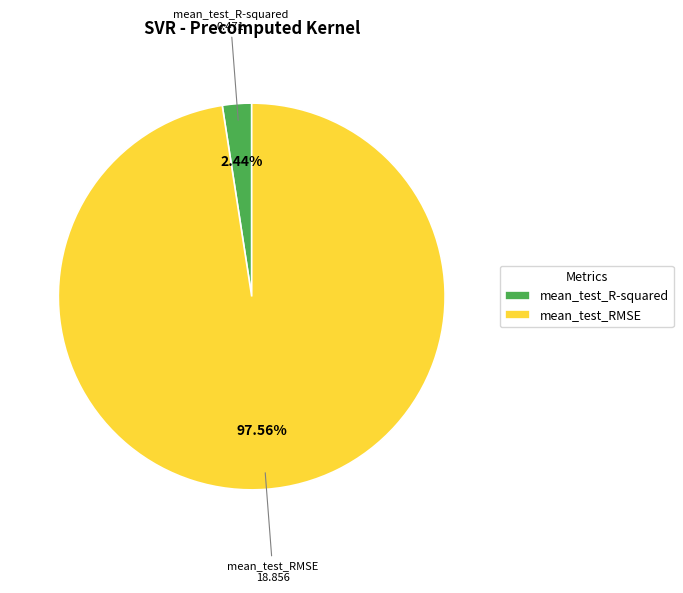

What is the smallest slice in the pie chart?

mean_test_R-squared